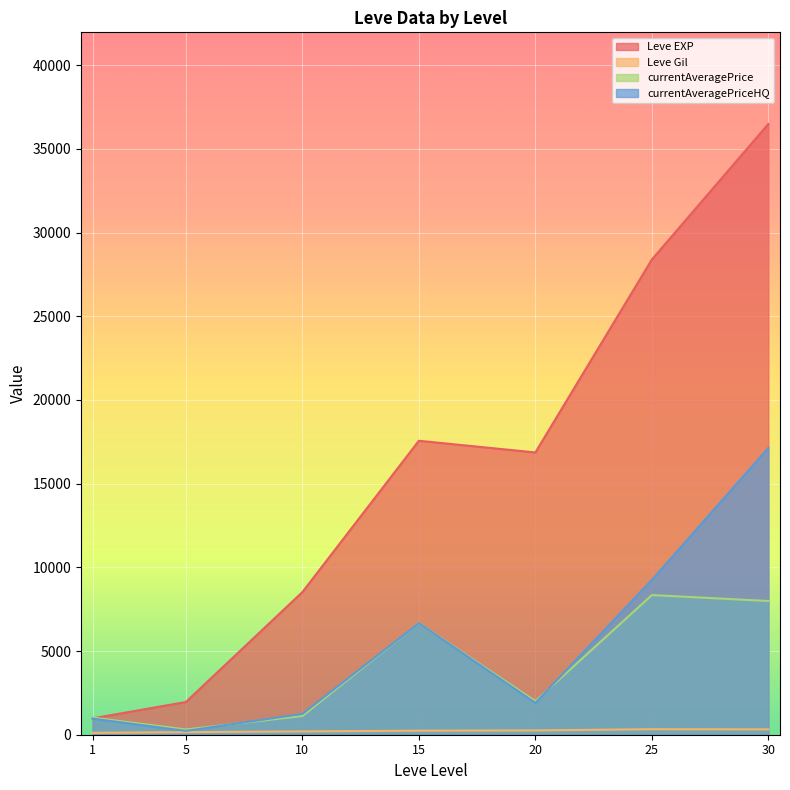

Which series has the largest range (max minus min)?

Leve EXP